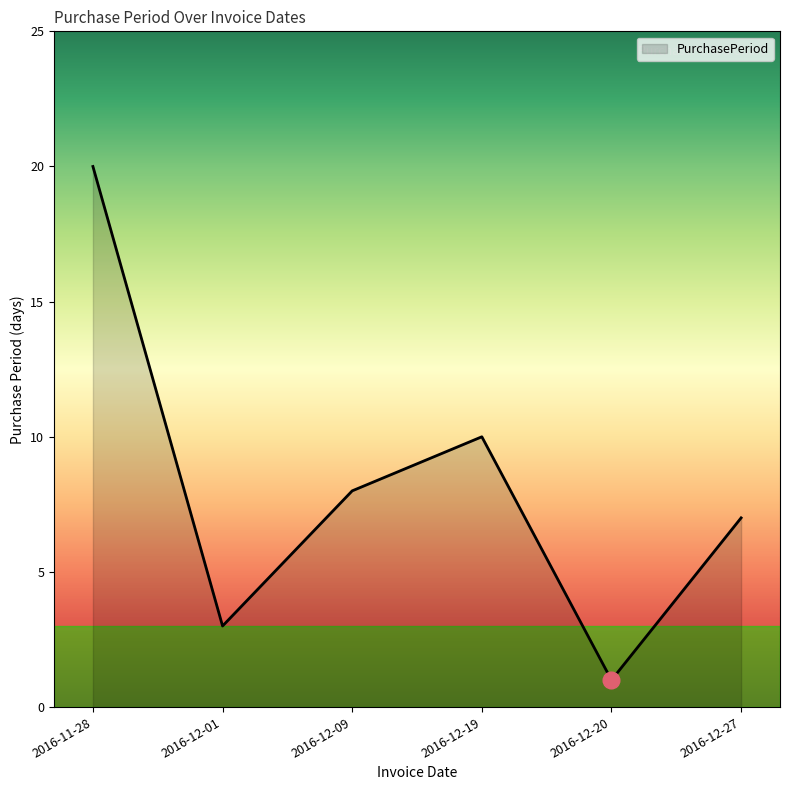

What value does the data have at 2016-12-20?

1